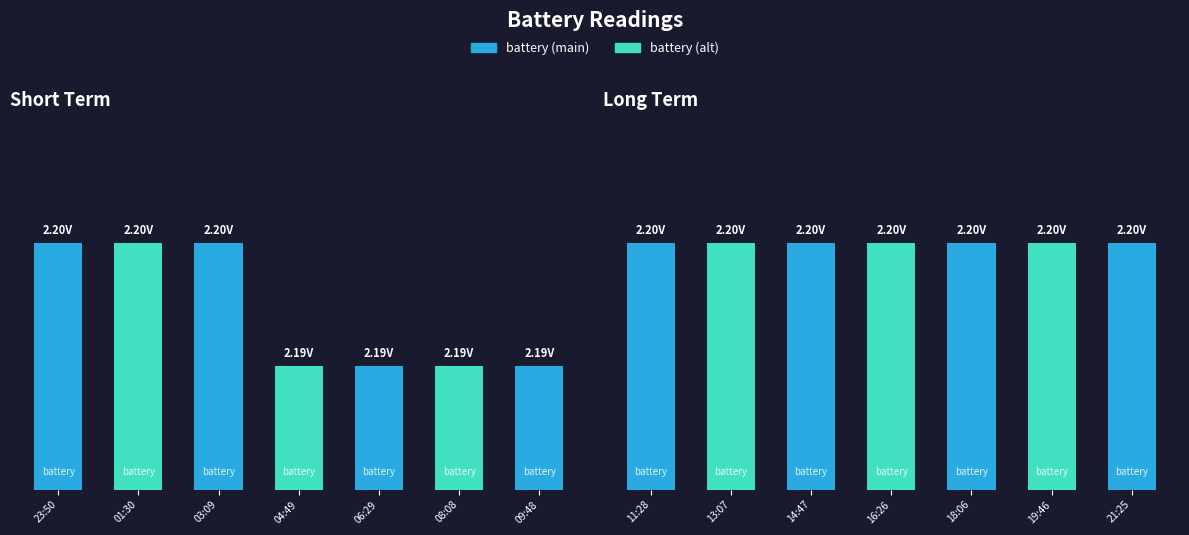

Which label corresponds to the smallest value in the chart?

04:49